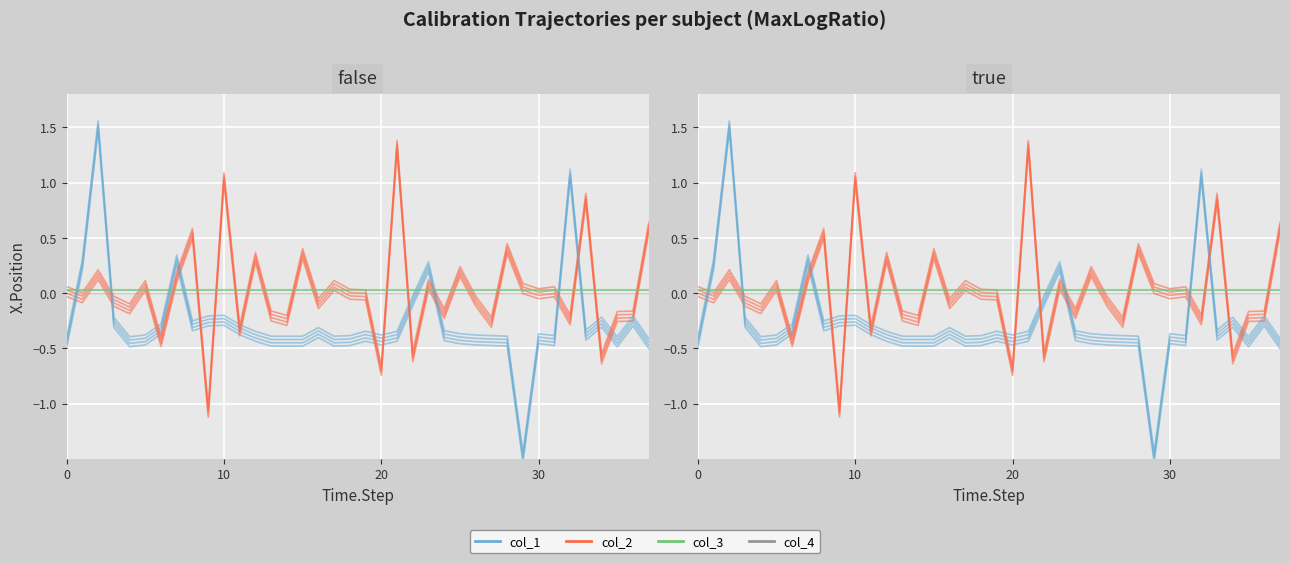

How many interior local valleys does the col_1 series have?

9